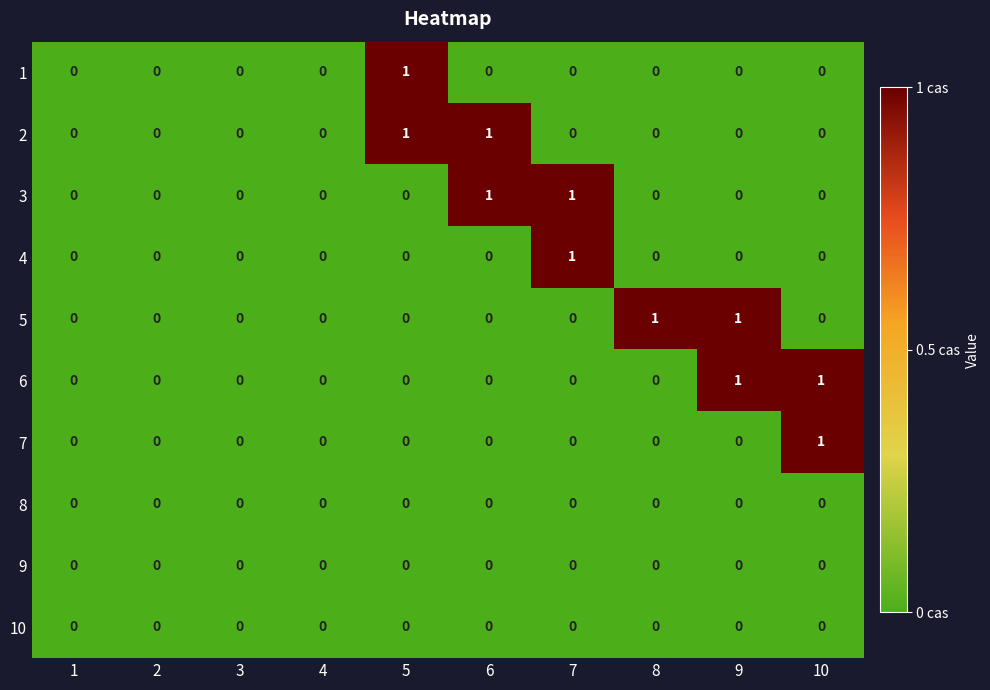

The 3 series shows 0 at 5. True or false?

True